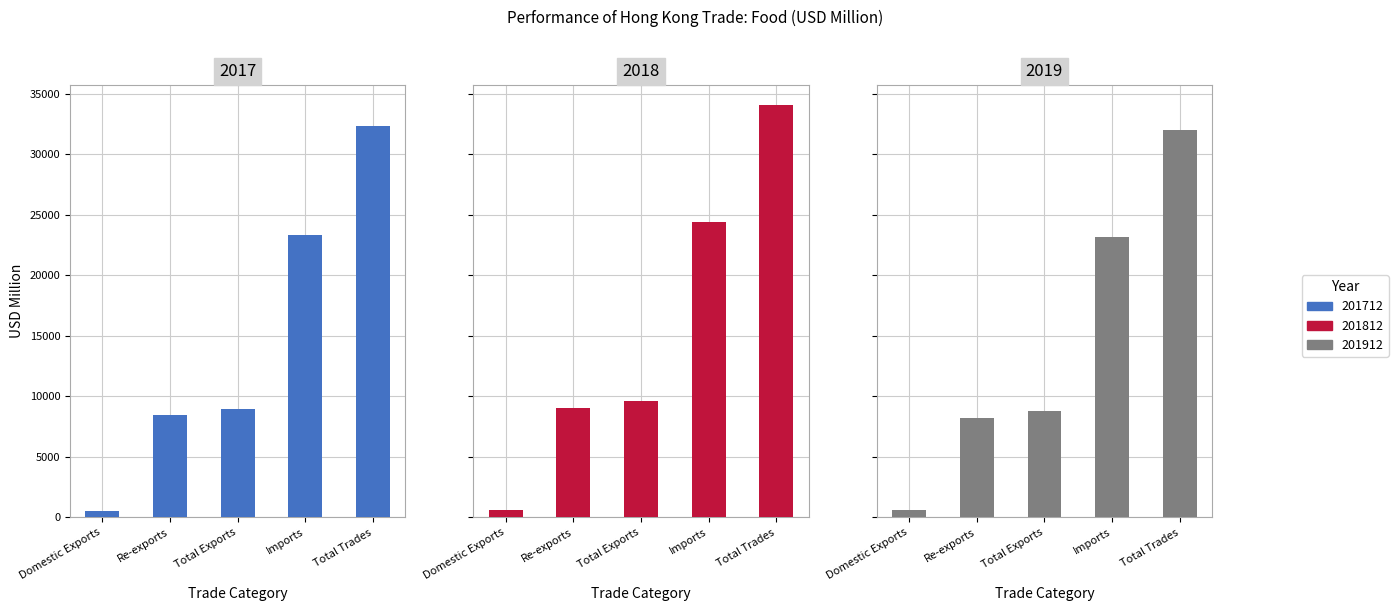

Rank the series by their maximum value, from lowest to highest.

201912, 201712, 201812